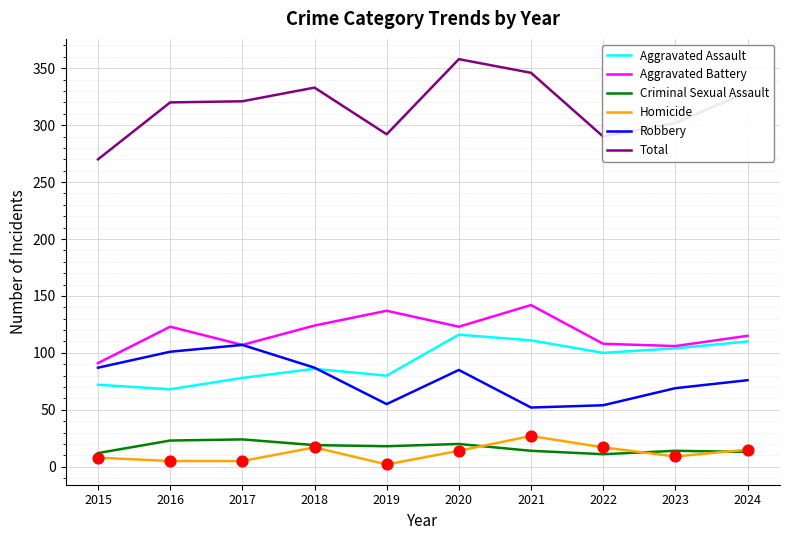

Which series has the widest spread of values?

Total